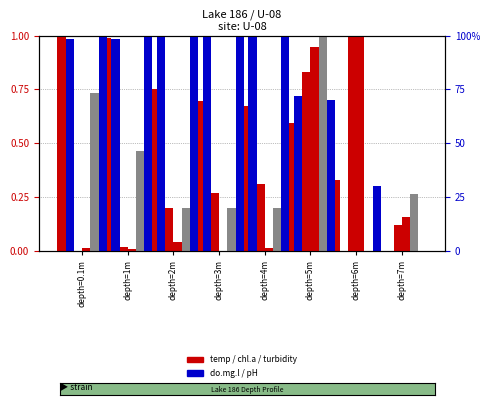

What is the spread (max minus min) of values at depth=7m?

0.3